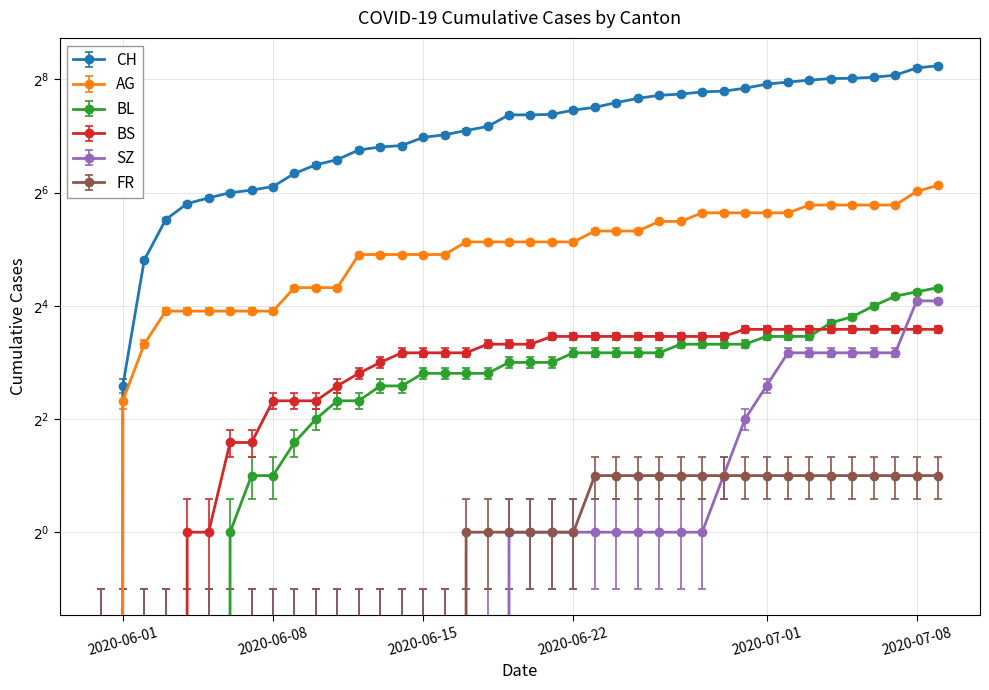

Reading left to right, what are all the values shown in this chart?

CH: 2020-05-31=0	2020-06-01=6	2020-06-02=28	2020-06-03=46	2020-06-04=56	2020-06-05=60	2020-06-06=64	2020-06-07=66	2020-06-08=69	2020-06-09=81	2020-06-10=90	2020-06-11=96	2020-06-12=108	2020-06-13=112	2020-06-14=114	2020-06-15=126	2020-06-16=130	2020-06-17=137	2020-06-18=144	2020-06-19=166	2020-06-20=166	2020-06-21=167	2020-06-22=176	2020-06-23=182	2020-06-24=193	2020-06-25=203	2020-06-26=211	2020-06-27=214	2020-06-28=220	2020-06-29=222	2020-06-30=230	2020-07-01=242	2020-07-02=248	2020-07-03=254	2020-07-04=259	2020-07-05=260	2020-07-06=263	2020-07-07=270	2020-07-08=295	2020-07-09=303
AG: 2020-05-31=0	2020-06-01=5	2020-06-02=10	2020-06-03=15	2020-06-04=15	2020-06-05=15	2020-06-06=15	2020-06-07=15	2020-06-08=15	2020-06-09=20	2020-06-10=20	2020-06-11=20	2020-06-12=30	2020-06-13=30	2020-06-14=30	2020-06-15=30	2020-06-16=30	2020-06-17=35	2020-06-18=35	2020-06-19=35	2020-06-20=35	2020-06-21=35	2020-06-22=35	2020-06-23=40	2020-06-24=40	2020-06-25=40	2020-06-26=45	2020-06-27=45	2020-06-28=50	2020-06-29=50	2020-06-30=50	2020-07-01=50	2020-07-02=50	2020-07-03=55	2020-07-04=55	2020-07-05=55	2020-07-06=55	2020-07-07=55	2020-07-08=65	2020-07-09=70
BL: 2020-05-31=0	2020-06-01=0	2020-06-02=0	2020-06-03=0	2020-06-04=0	2020-06-05=0	2020-06-06=1	2020-06-07=2	2020-06-08=2	2020-06-09=3	2020-06-10=4	2020-06-11=5	2020-06-12=5	2020-06-13=6	2020-06-14=6	2020-06-15=7	2020-06-16=7	2020-06-17=7	2020-06-18=7	2020-06-19=8	2020-06-20=8	2020-06-21=8	2020-06-22=9	2020-06-23=9	2020-06-24=9	2020-06-25=9	2020-06-26=9	2020-06-27=10	2020-06-28=10	2020-06-29=10	2020-06-30=10	2020-07-01=11	2020-07-02=11	2020-07-03=11	2020-07-04=13	2020-07-05=14	2020-07-06=16	2020-07-07=18	2020-07-08=19	2020-07-09=20
BS: 2020-05-31=0	2020-06-01=0	2020-06-02=0	2020-06-03=0	2020-06-04=1	2020-06-05=1	2020-06-06=3	2020-06-07=3	2020-06-08=5	2020-06-09=5	2020-06-10=5	2020-06-11=6	2020-06-12=7	2020-06-13=8	2020-06-14=9	2020-06-15=9	2020-06-16=9	2020-06-17=9	2020-06-18=10	2020-06-19=10	2020-06-20=10	2020-06-21=11	2020-06-22=11	2020-06-23=11	2020-06-24=11	2020-06-25=11	2020-06-26=11	2020-06-27=11	2020-06-28=11	2020-06-29=11	2020-06-30=12	2020-07-01=12	2020-07-02=12	2020-07-03=12	2020-07-04=12	2020-07-05=12	2020-07-06=12	2020-07-07=12	2020-07-08=12	2020-07-09=12
SZ: 2020-05-31=0	2020-06-01=0	2020-06-02=0	2020-06-03=0	2020-06-04=0	2020-06-05=0	2020-06-06=0	2020-06-07=0	2020-06-08=0	2020-06-09=0	2020-06-10=0	2020-06-11=0	2020-06-12=0	2020-06-13=0	2020-06-14=0	2020-06-15=0	2020-06-16=0	2020-06-17=0	2020-06-18=0	2020-06-19=1	2020-06-20=1	2020-06-21=1	2020-06-22=1	2020-06-23=1	2020-06-24=1	2020-06-25=1	2020-06-26=1	2020-06-27=1	2020-06-28=1	2020-06-29=2	2020-06-30=4	2020-07-01=6	2020-07-02=9	2020-07-03=9	2020-07-04=9	2020-07-05=9	2020-07-06=9	2020-07-07=9	2020-07-08=17	2020-07-09=17
FR: 2020-05-31=0	2020-06-01=0	2020-06-02=0	2020-06-03=0	2020-06-04=0	2020-06-05=0	2020-06-06=0	2020-06-07=0	2020-06-08=0	2020-06-09=0	2020-06-10=0	2020-06-11=0	2020-06-12=0	2020-06-13=0	2020-06-14=0	2020-06-15=0	2020-06-16=0	2020-06-17=1	2020-06-18=1	2020-06-19=1	2020-06-20=1	2020-06-21=1	2020-06-22=1	2020-06-23=2	2020-06-24=2	2020-06-25=2	2020-06-26=2	2020-06-27=2	2020-06-28=2	2020-06-29=2	2020-06-30=2	2020-07-01=2	2020-07-02=2	2020-07-03=2	2020-07-04=2	2020-07-05=2	2020-07-06=2	2020-07-07=2	2020-07-08=2	2020-07-09=2